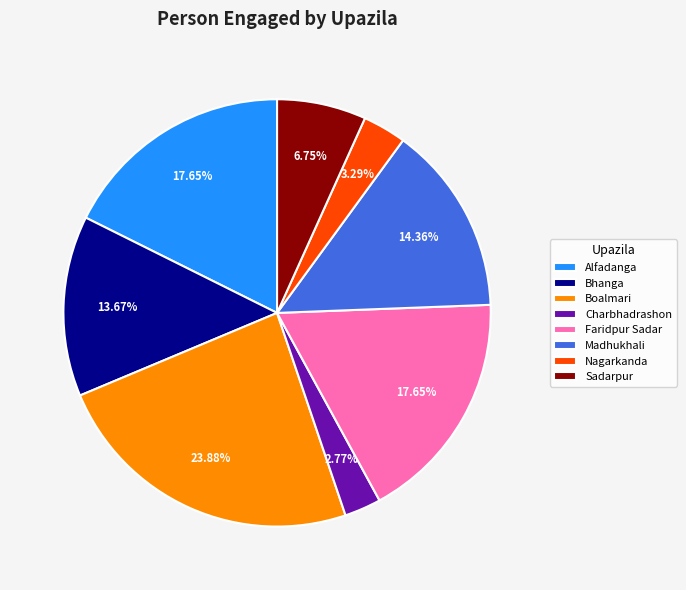

Which category has the smallest portion of the pie?

Charbhadrashon